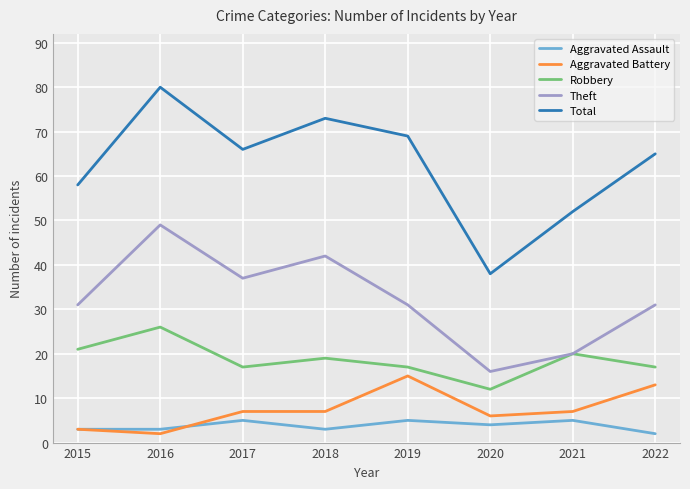

True or false: Total has a value of 144 at 2016.

False